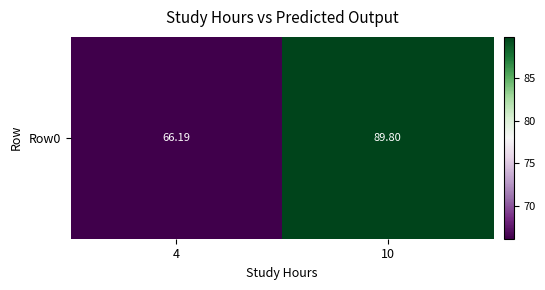

Reading right to left, transcribe all the data shown in this chart.

10=89.8	4=66.2